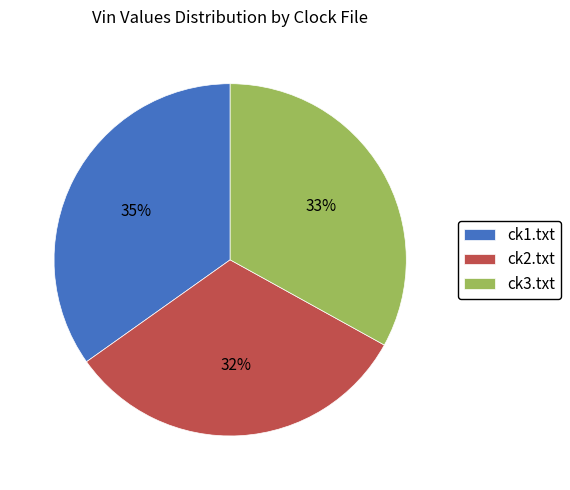

Does ck3.txt account for over 50% of the chart?

No